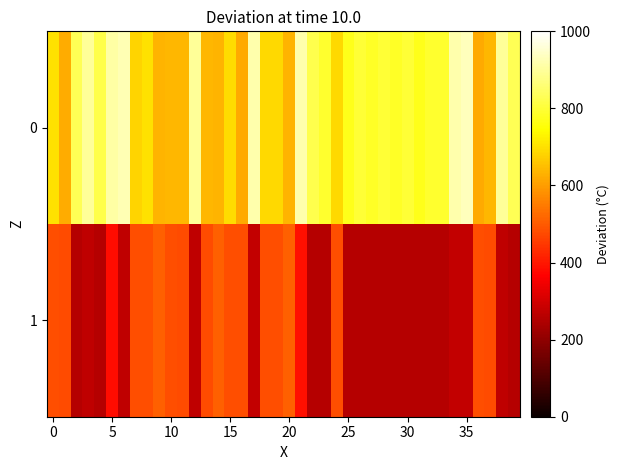

Reading left to right, list all the values displayed in this chart.

0: 701.5	624.5	829.2	895.2	817.5	909.0	923.5	682.2	701.5	634.0	637.5	637.2	895.8	637.5	634.0	694.0	621.0	914.2	689.8	689.8	634.0	914.2	823.5	791.0	689.5	772.8	797.0	782.0	797.2	782.0	797.0	772.8	791.0	791.0	914.2	930.5	620.8	637.5	895.8	829.2
1: 481.5	478.7	255.3	272.5	255.0	386.0	272.8	481.5	481.5	509.8	481.5	479.5	272.5	479.0	509.0	481.5	481.5	274.2	481.5	481.5	508.5	387.2	255.0	255.0	481.5	255.0	255.3	255.0	255.3	255.0	255.3	255.0	255.0	255.0	274.2	274.2	481.5	479.0	272.5	255.3